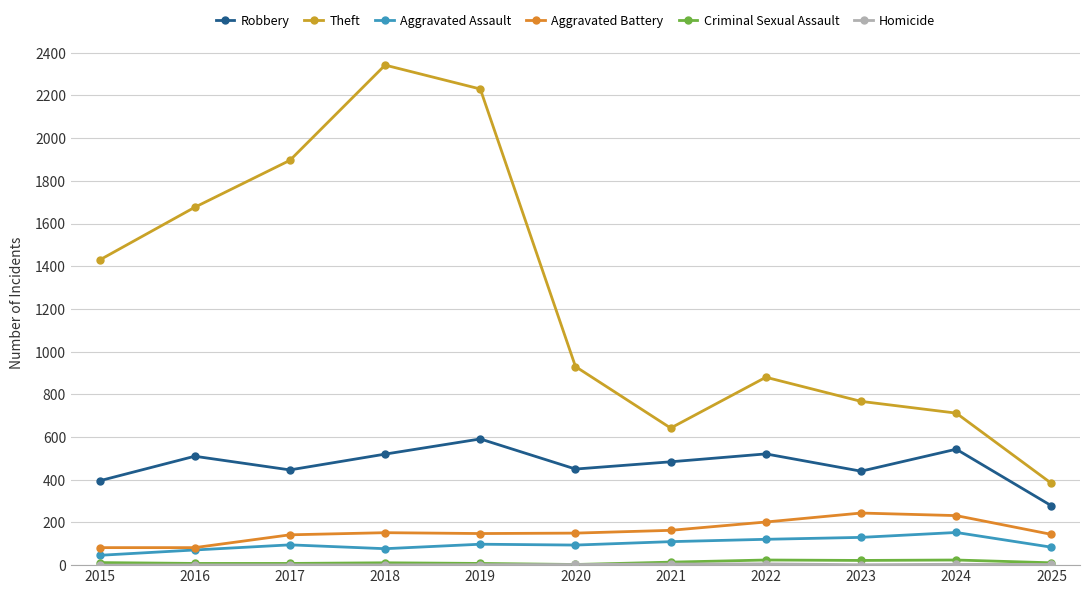

What is the value of the Aggravated Battery point at the 11th from the left?

144